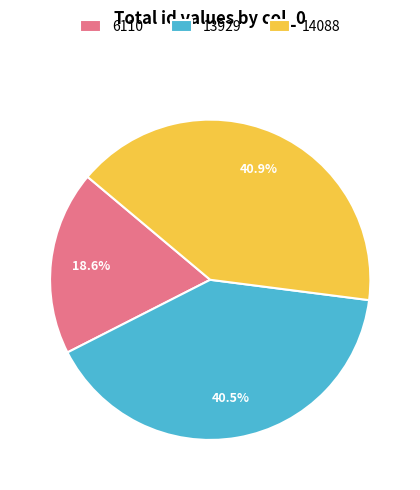

What is the total percentage of 14088 and 13929?

81.4%